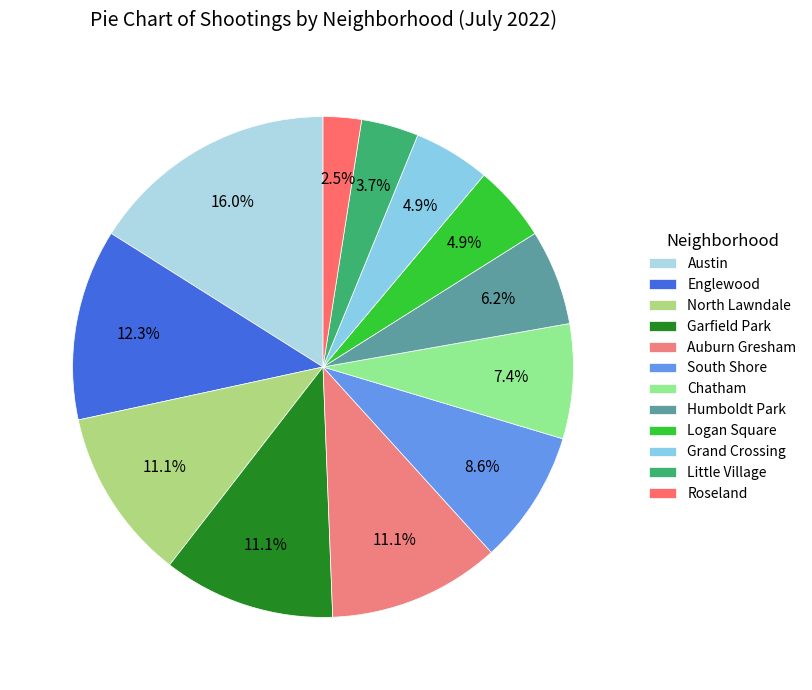

Does North Lawndale represent more than half of the total?

No